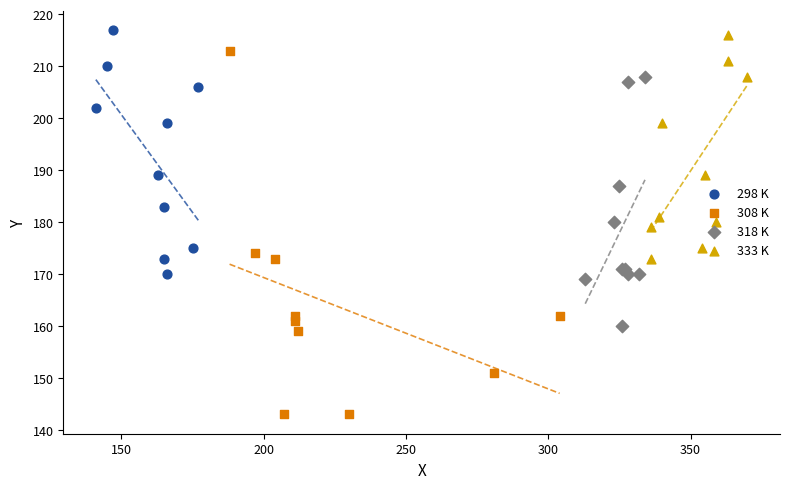

Which series contains the highest Y value?

298 K